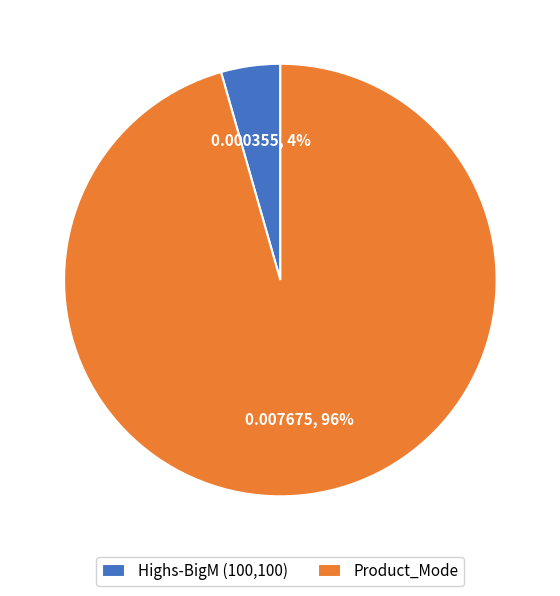

The Product_Mode slice represents 96% of the pie. True or false?

True